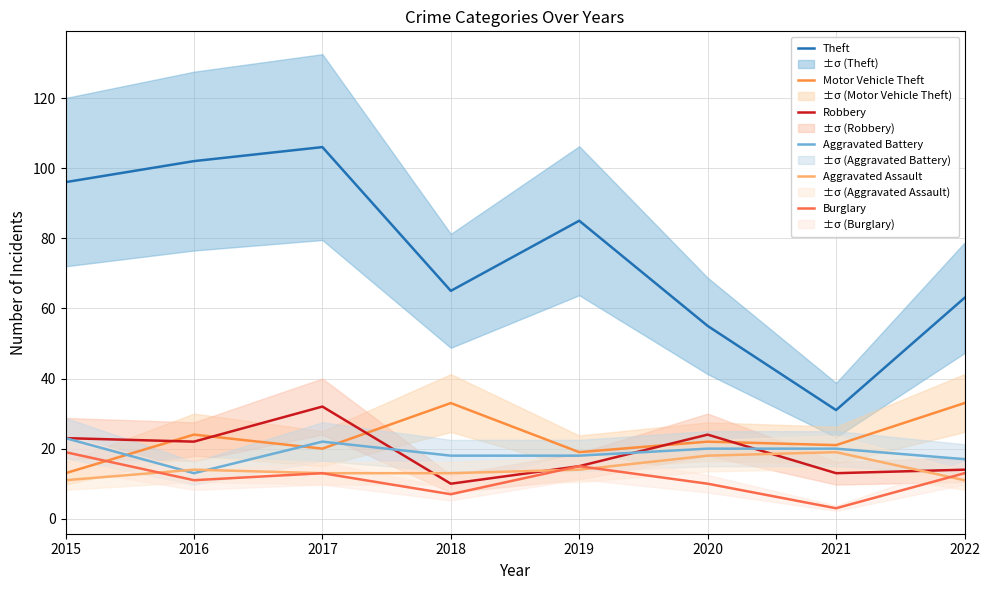

At which category does Robbery reach its first local valley?

2016